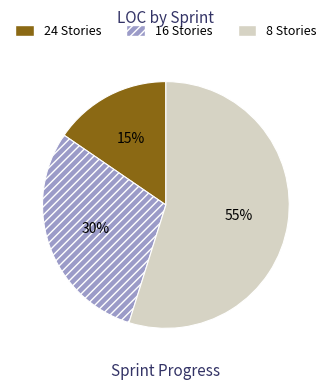

Approximately how many times larger is the value at 8 Stories compared to 16 Stories?

1.8